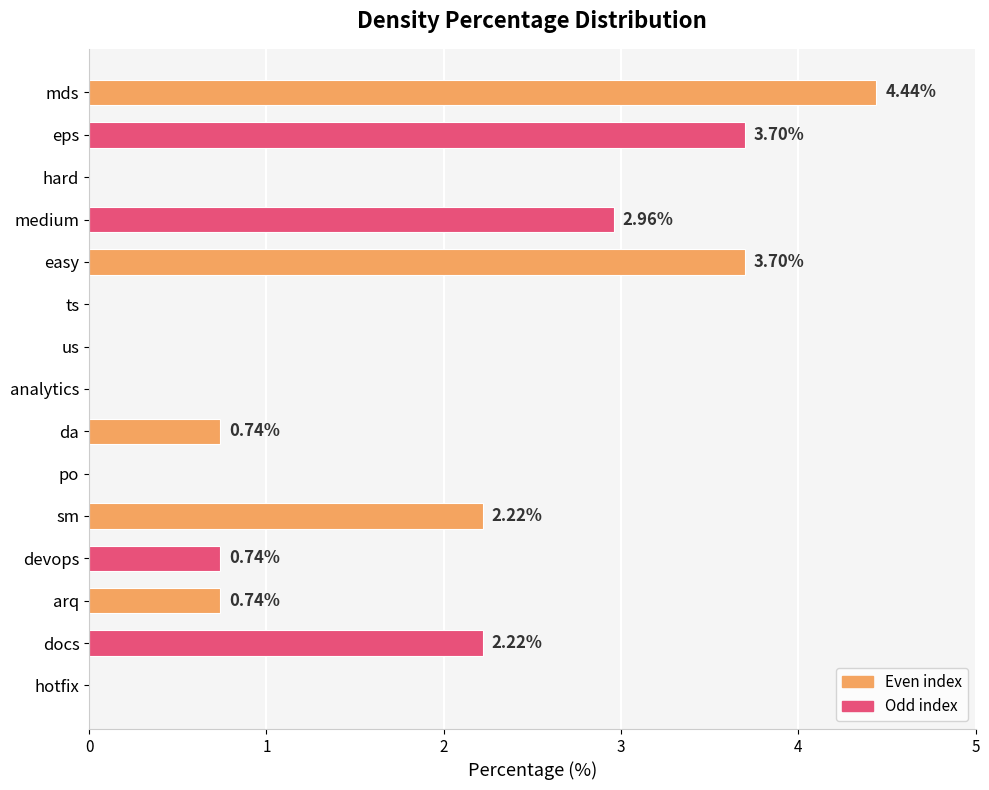

Which label corresponds to the largest value in the chart?

mds